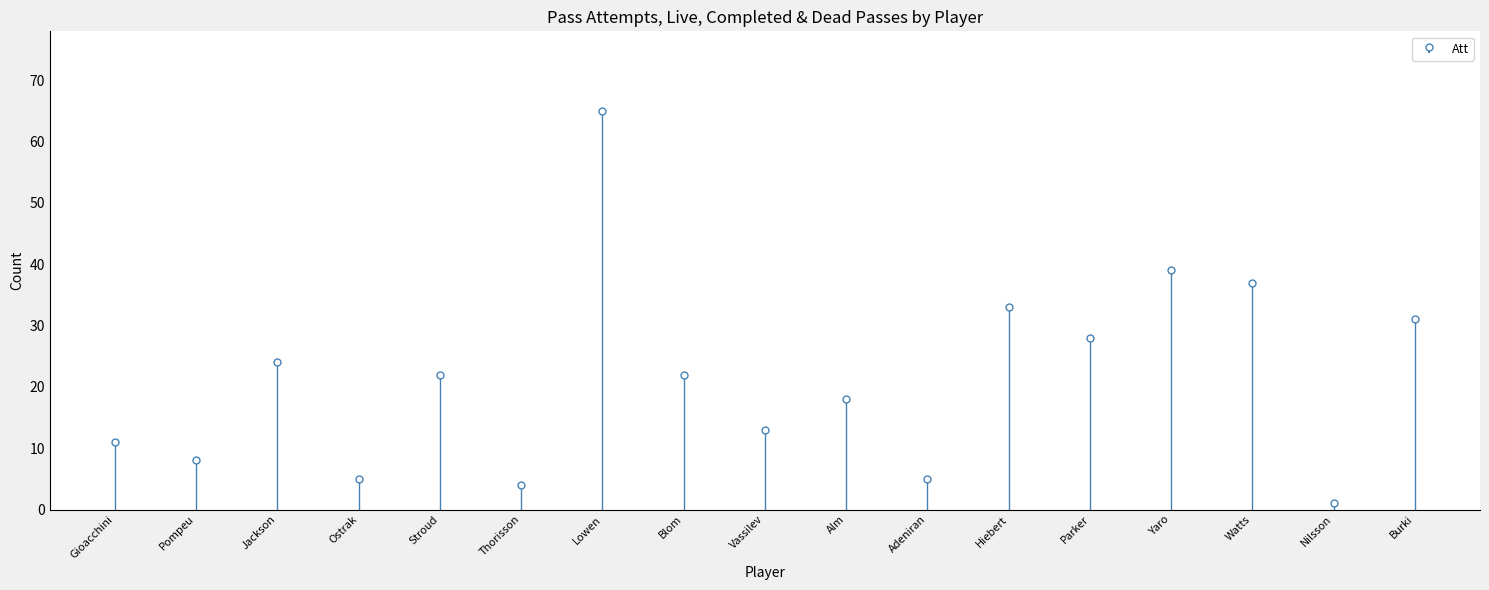

What is the sum of the Att values at Alm and Ostrak?

23